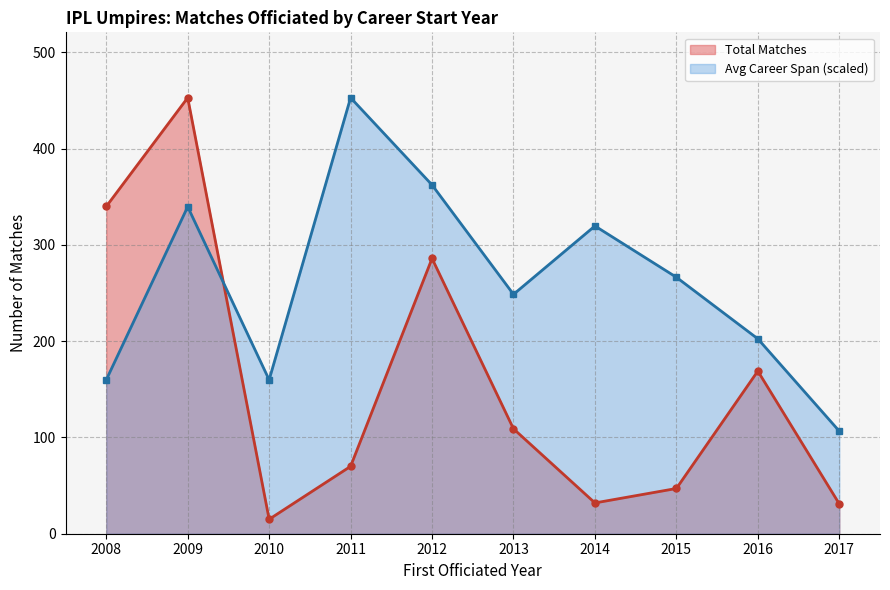

Where do Avg Career Span (scaled) and Total Matches first cross each other?

2009 and 2010